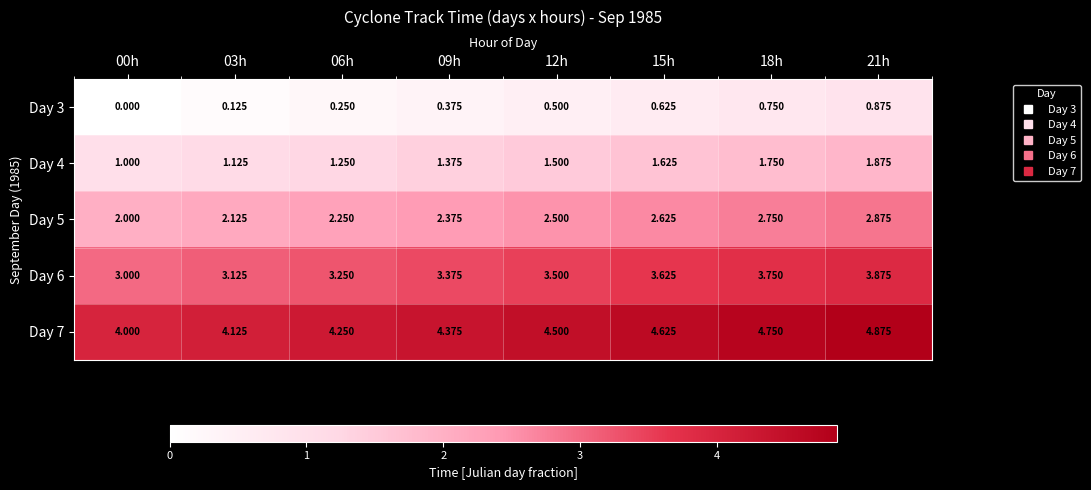

Is the value of Day 7 at 03h greater than the value of Day 5 at 18h?

Yes